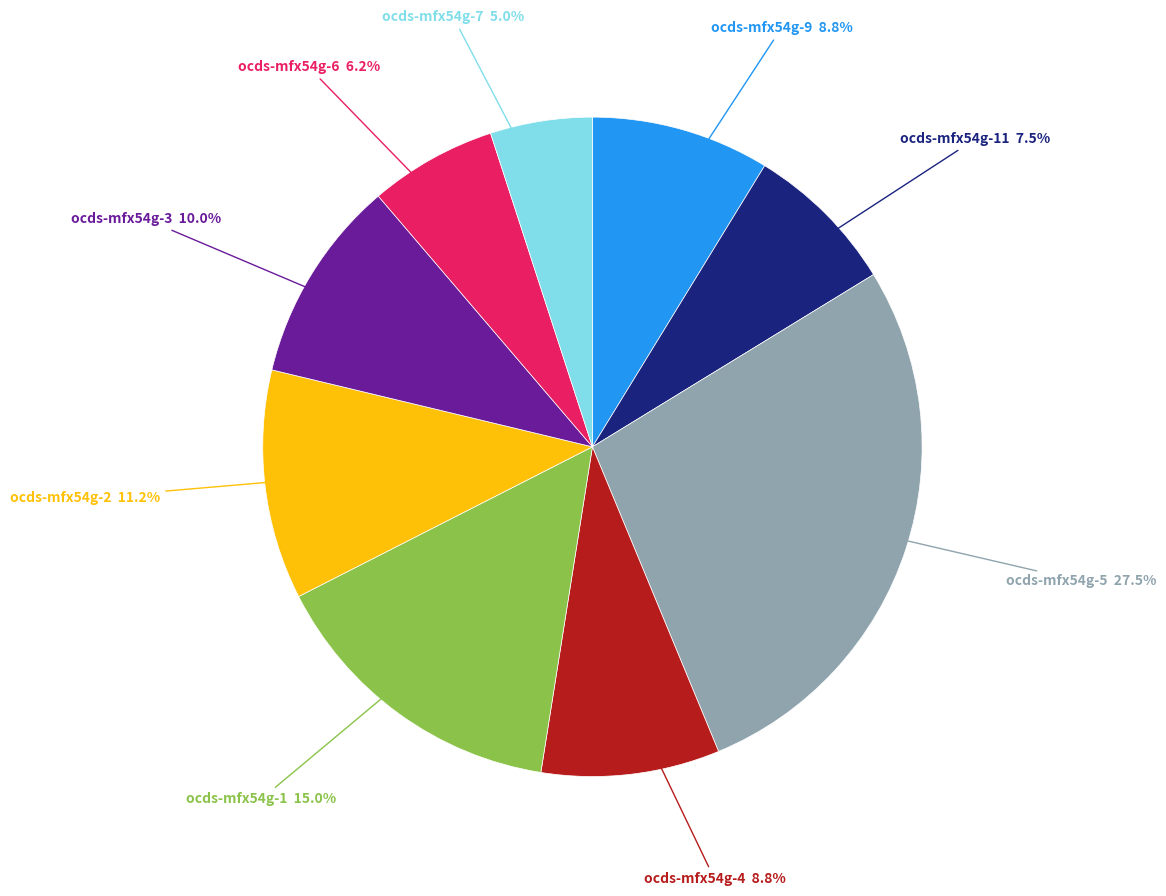

Is there a majority slice in this chart?

No